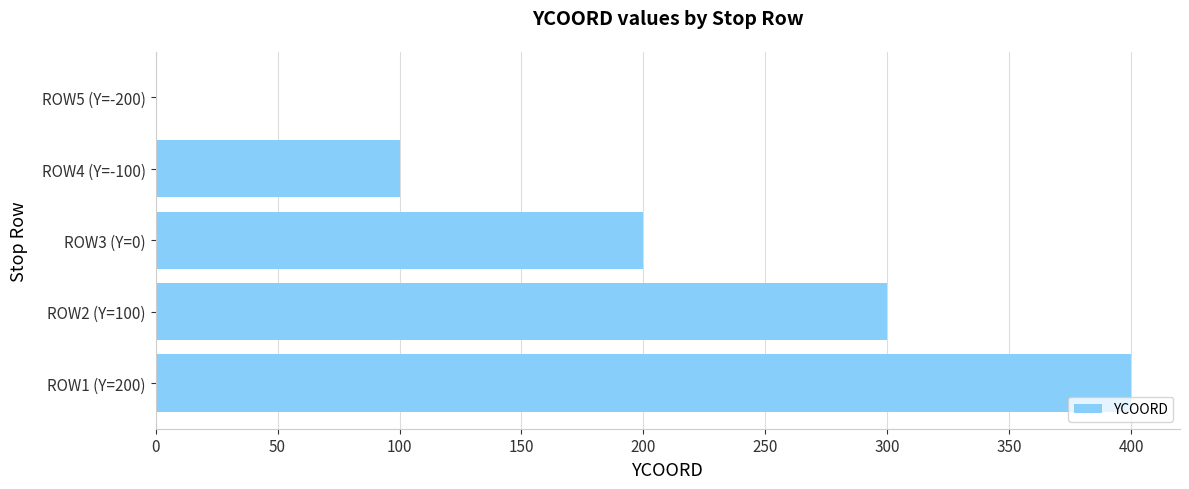

Between ROW4 (Y=-100) and ROW1 (Y=200), which is larger?

ROW1 (Y=200)